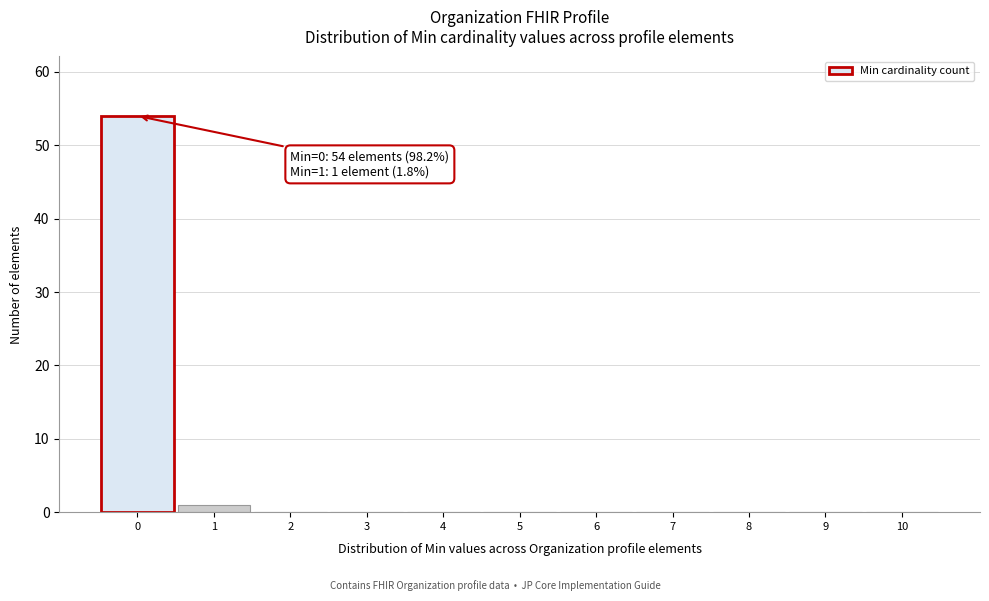

What is the sum of all values?

55